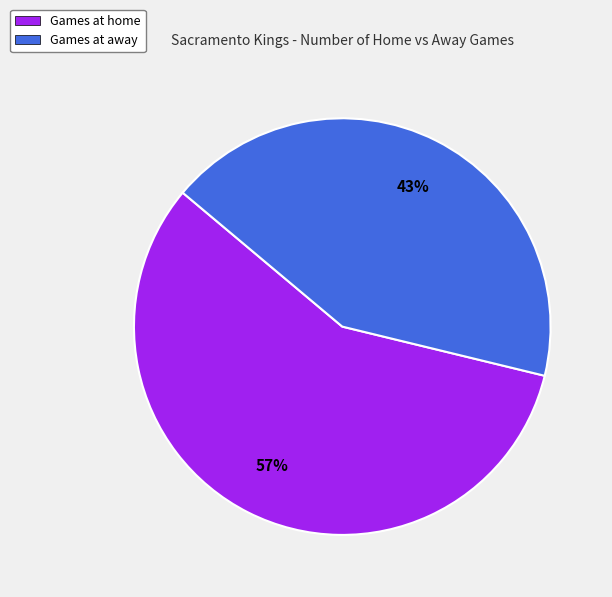

True or false: Games at home accounts for 57% of the total.

True